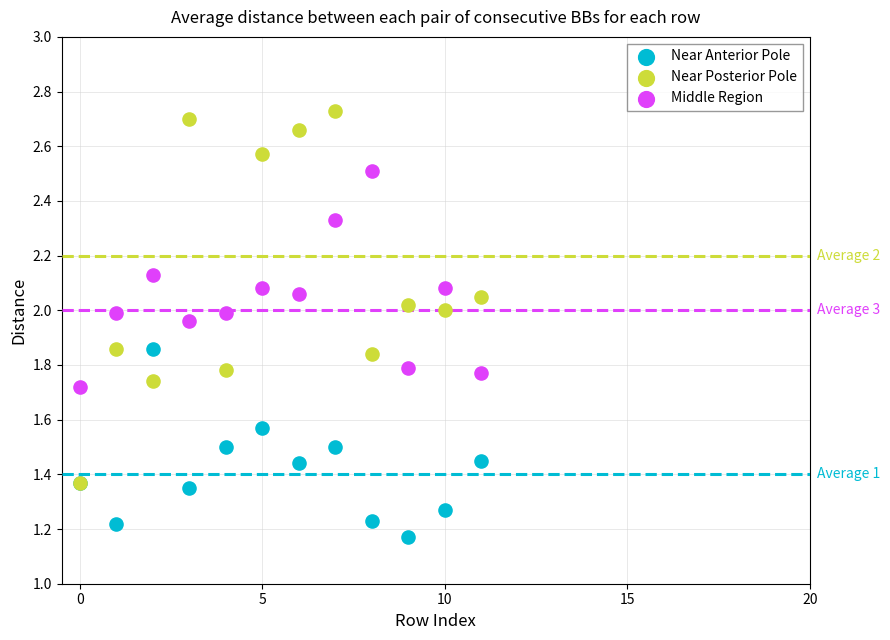

What are all the series names shown in the legend?

Near Anterior Pole, Near Posterior Pole, Middle Region